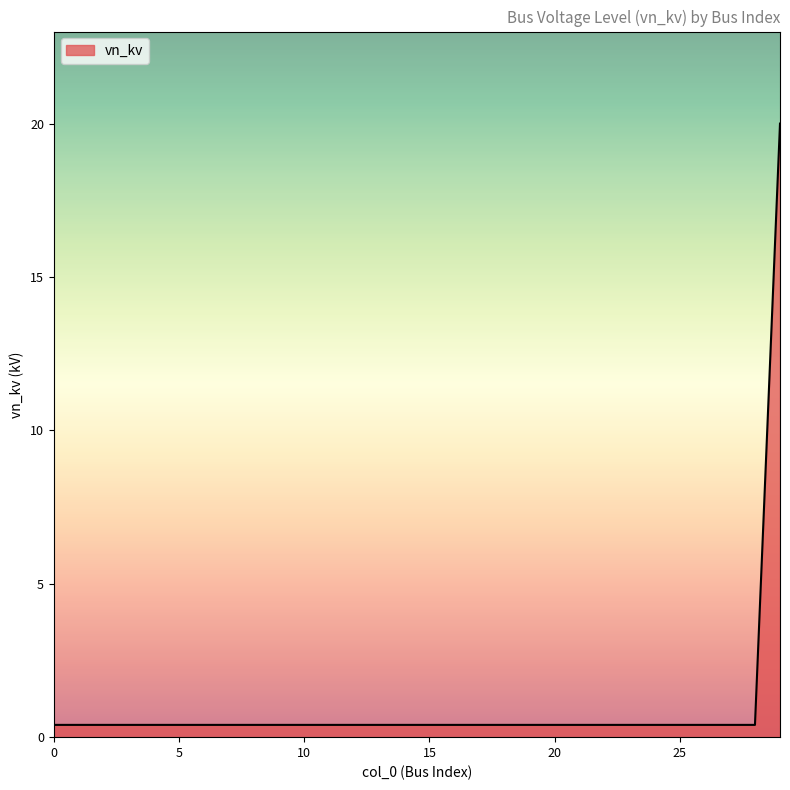

What is the maximum value shown in the chart?

20.0